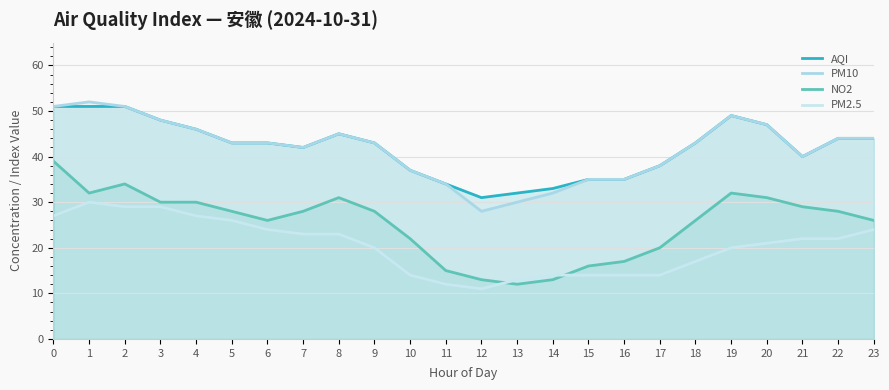

How many lines are shown in the chart?

4